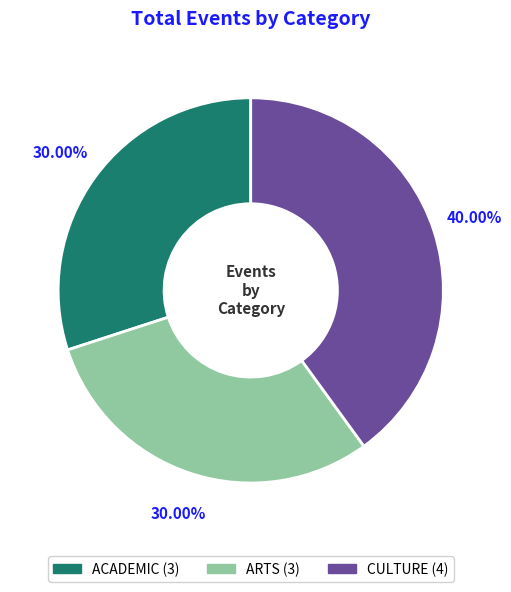

Which category has the biggest portion of the pie?

CULTURE